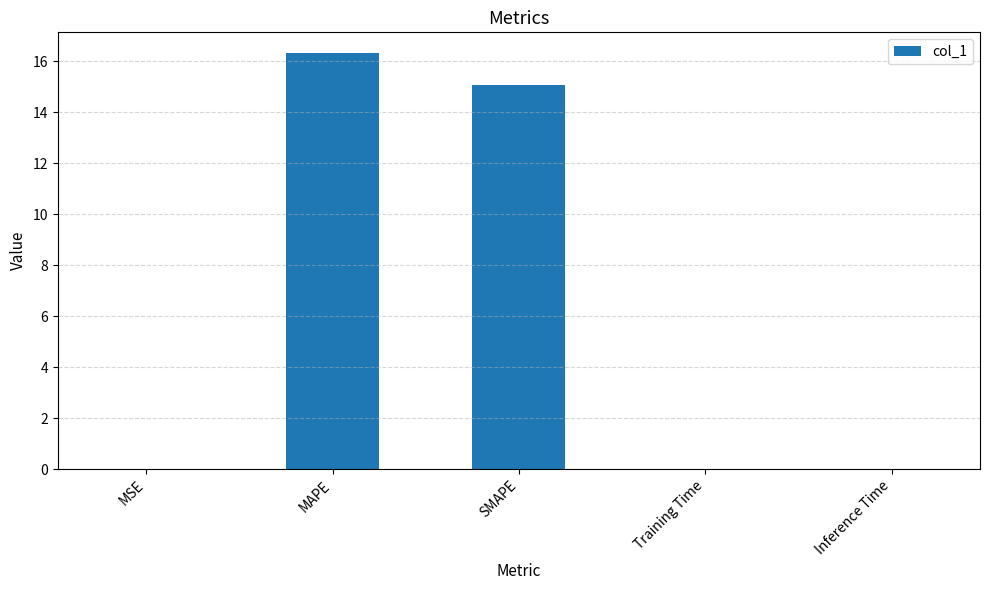

The value at MAPE is 16.3. True or false?

True